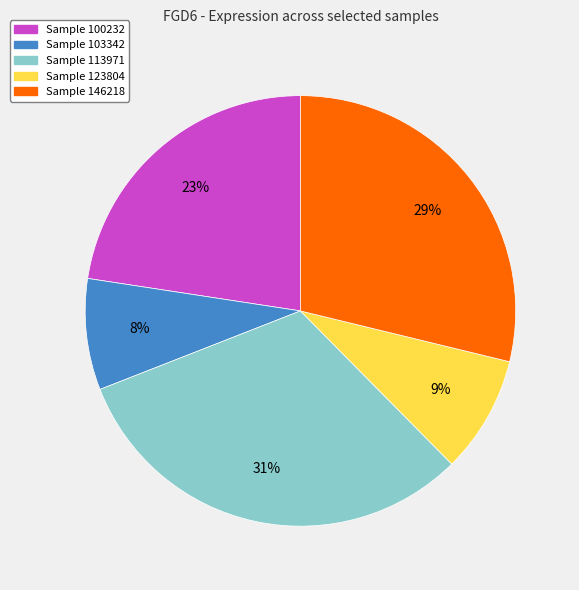

To the nearest percent, what is the difference between the largest and smallest slice percentages?

23%